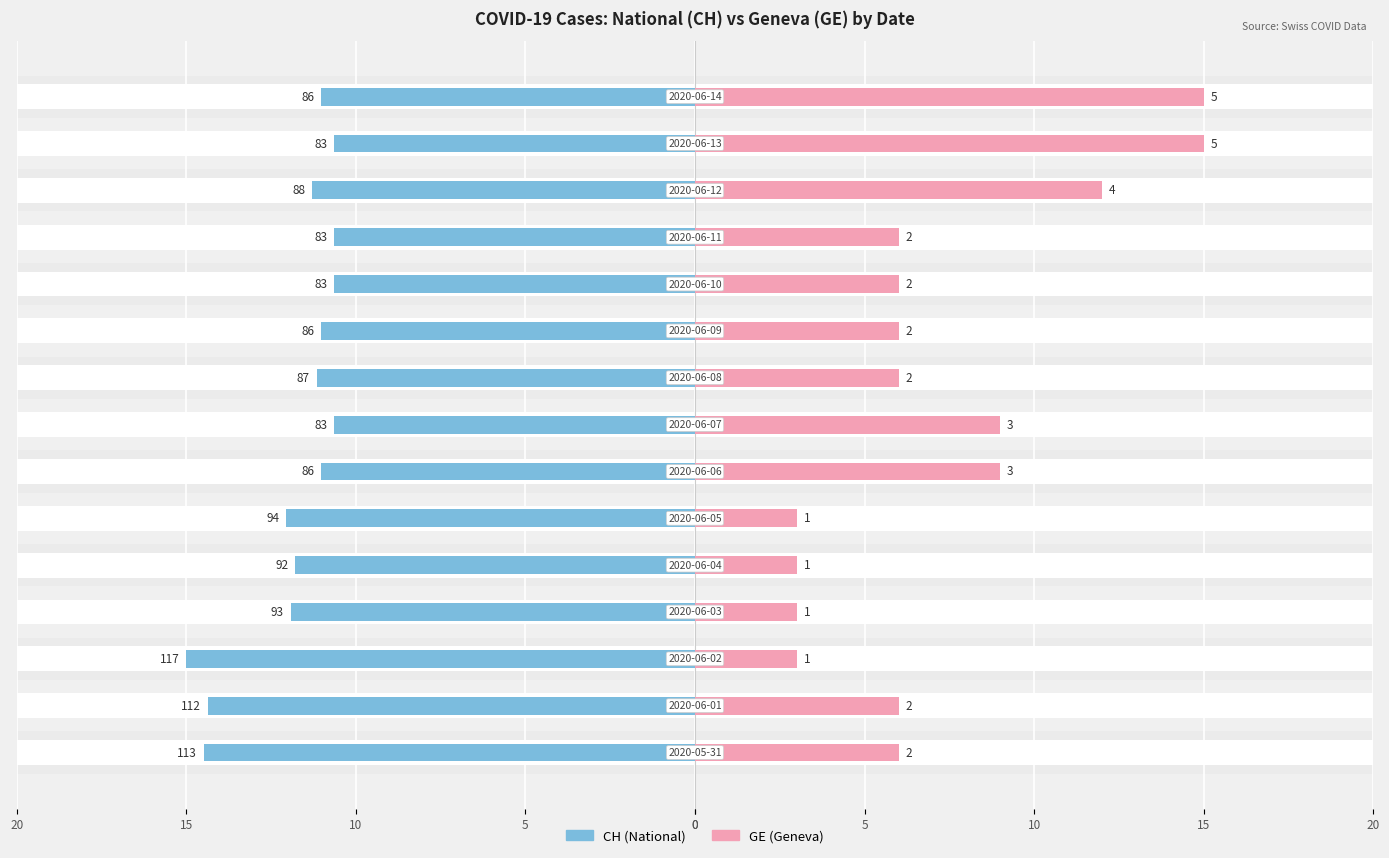

How many bars are there in total?

30